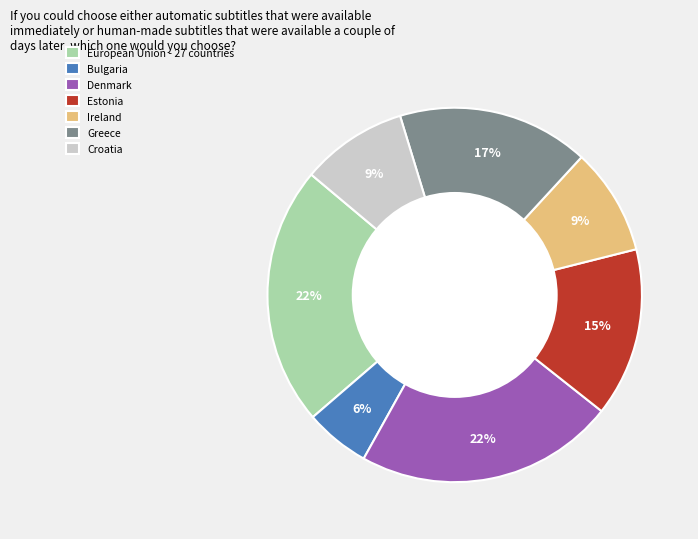

Combined, do Croatia and Ireland account for over 50%?

No